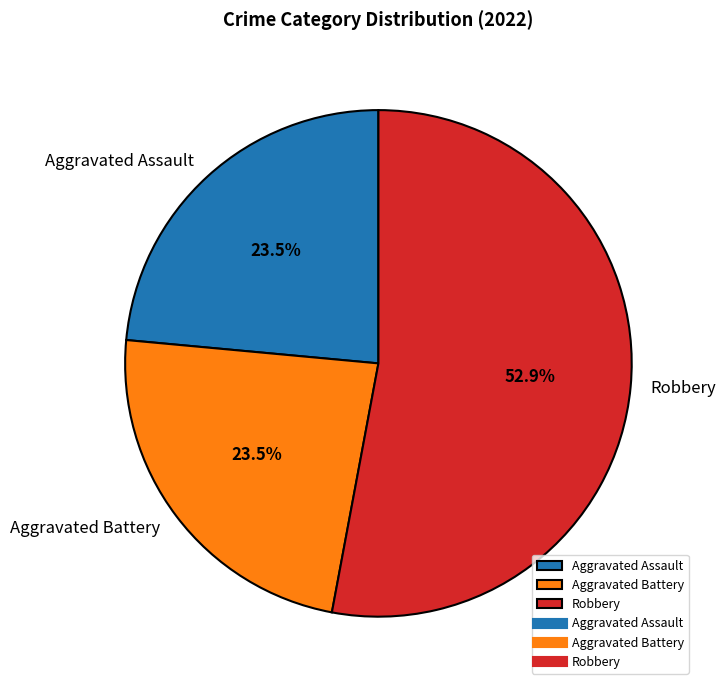

What portion of the pie excludes Aggravated Battery?

76.5%